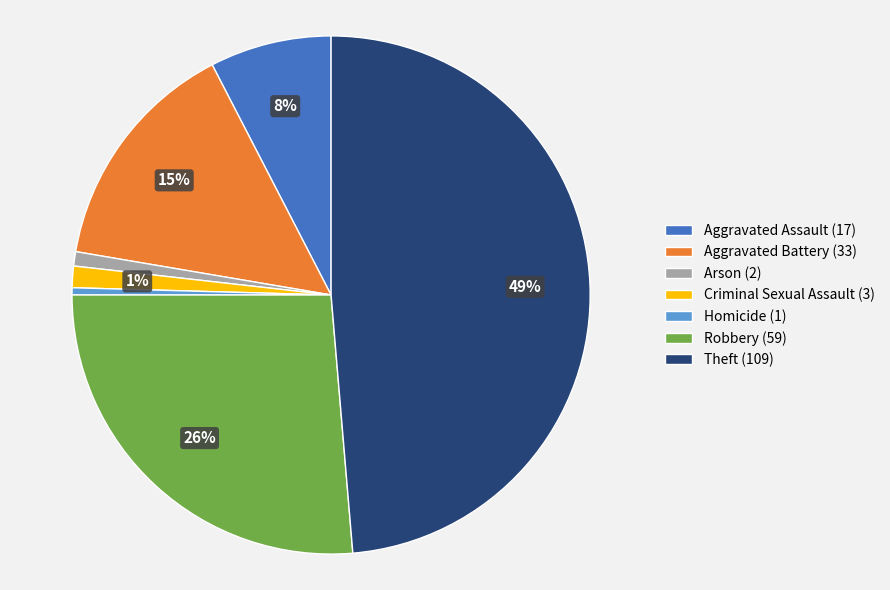

To the nearest percent, what is the combined percentage of Theft (109) and Homicide (1)?

49%